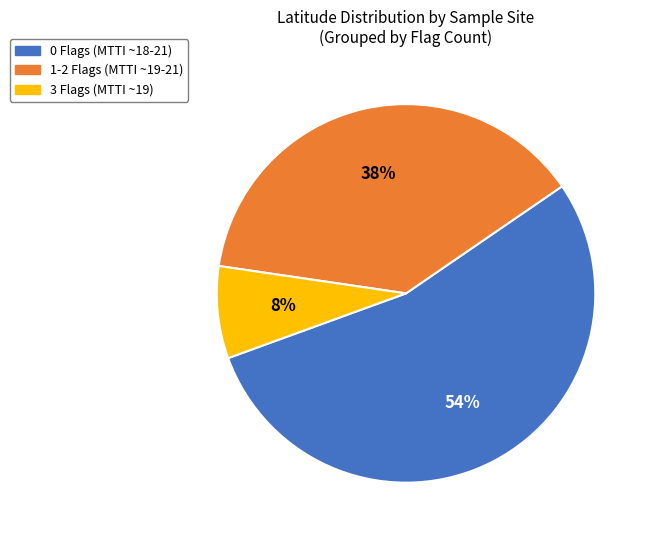

Is it true that 1-2 Flags (MTTI ~19-21) is 38% of the pie?

True